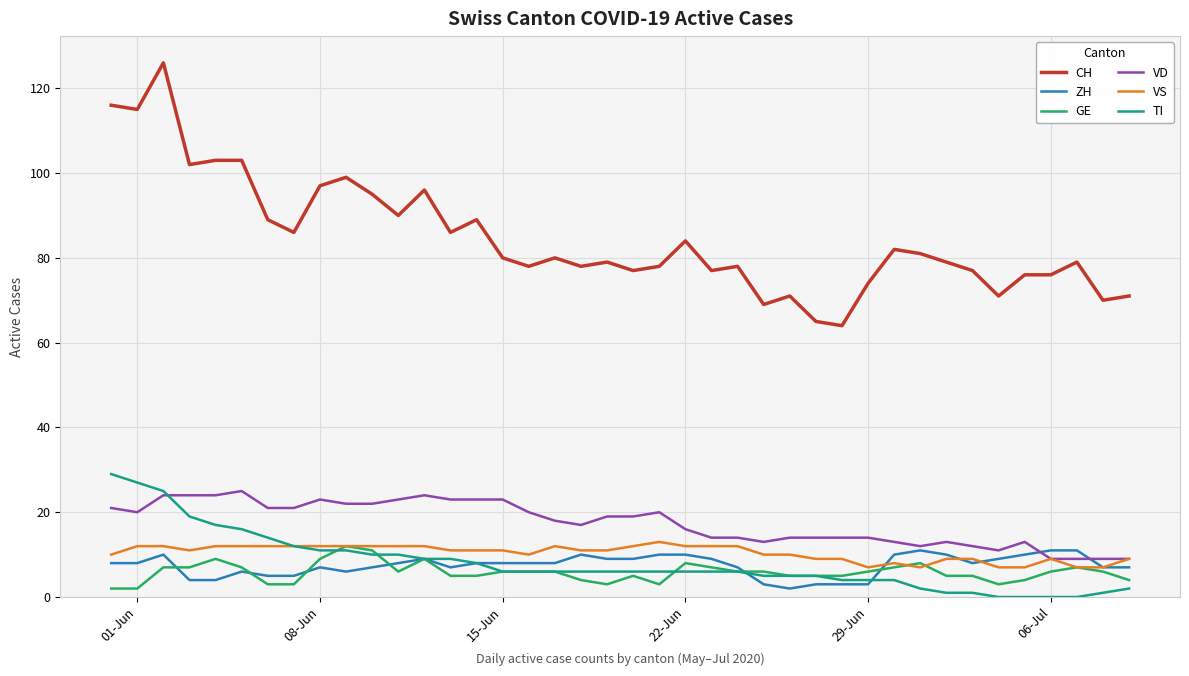

How many categories are shown in the chart?

40